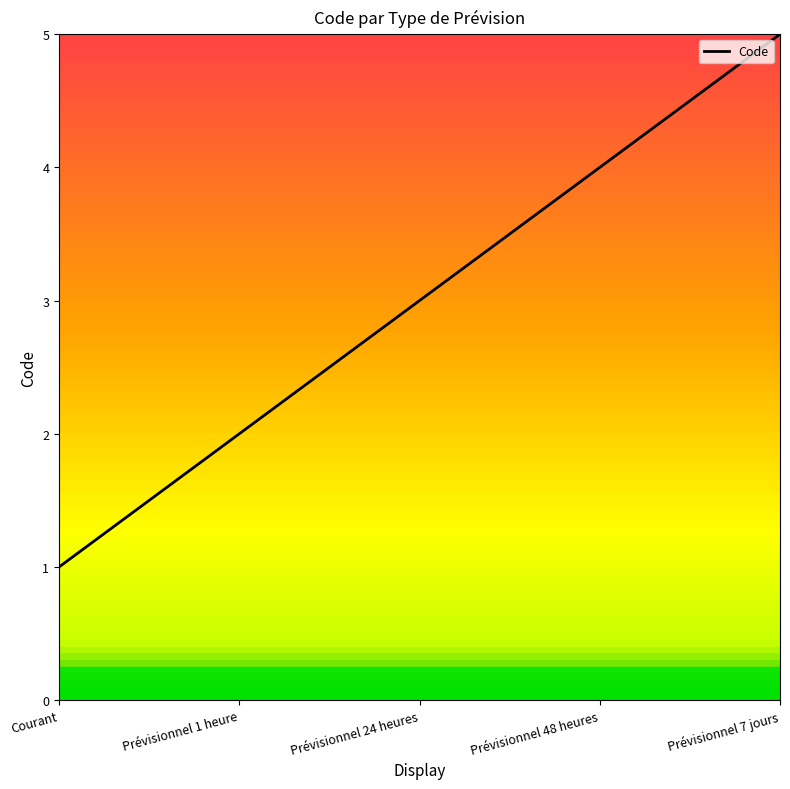

True or false: the data shows 7 at Prévisionnel 48 heures.

False